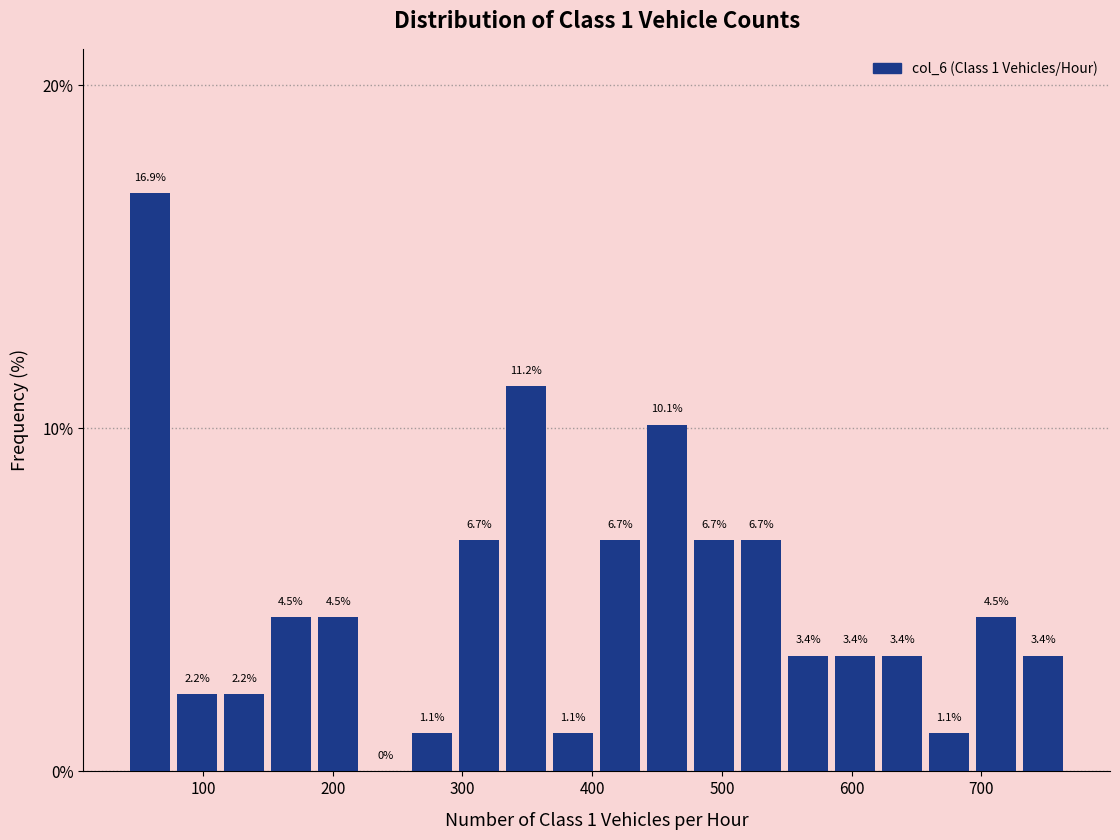

Around what value on the x-axis is the tallest bar? Give the approximate position of its centre, as read against the axis.

60